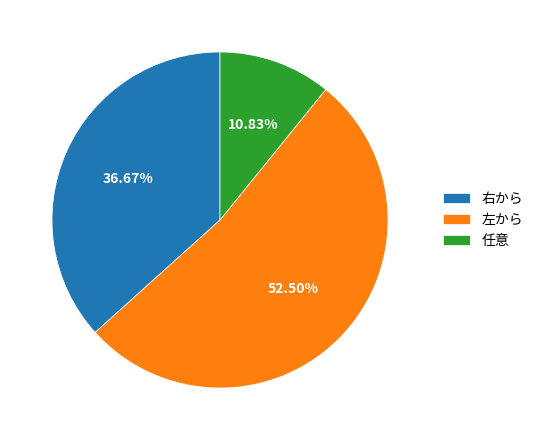

The 左から slice represents 58% of the pie. True or false?

False